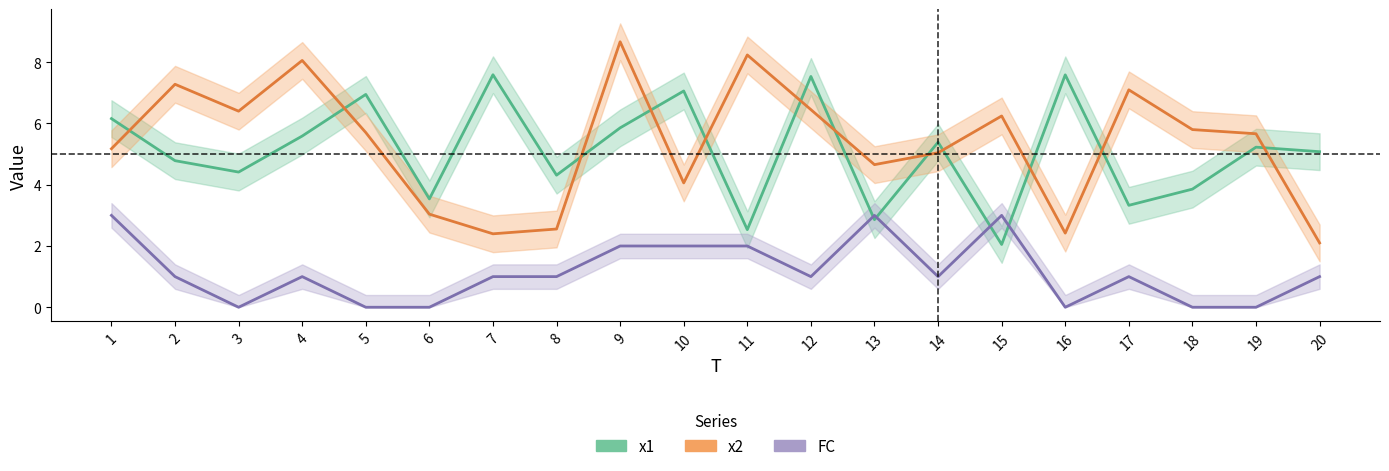

The value of x1 at 3 is 7.1. True or false?

False